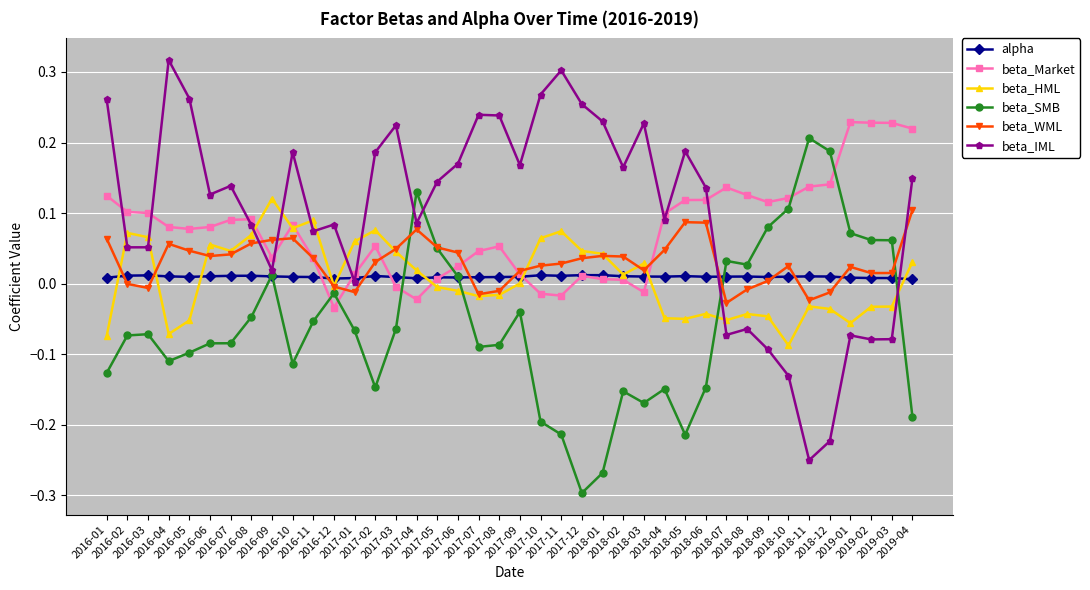

After their last crossing, which series has the higher values: beta_IML or beta_HML?

beta_IML